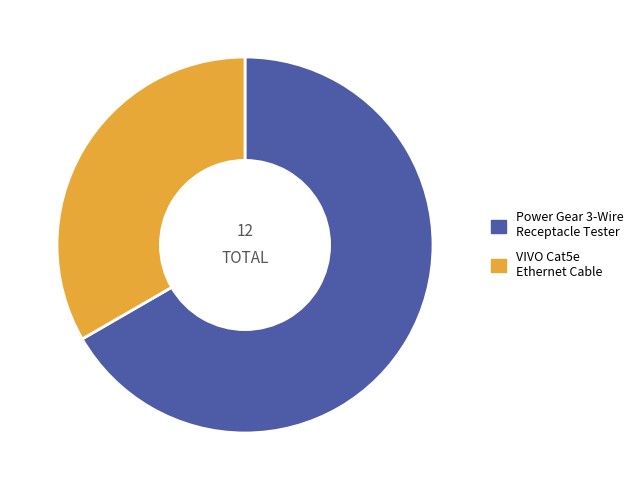

Is there a majority slice in this chart?

Yes